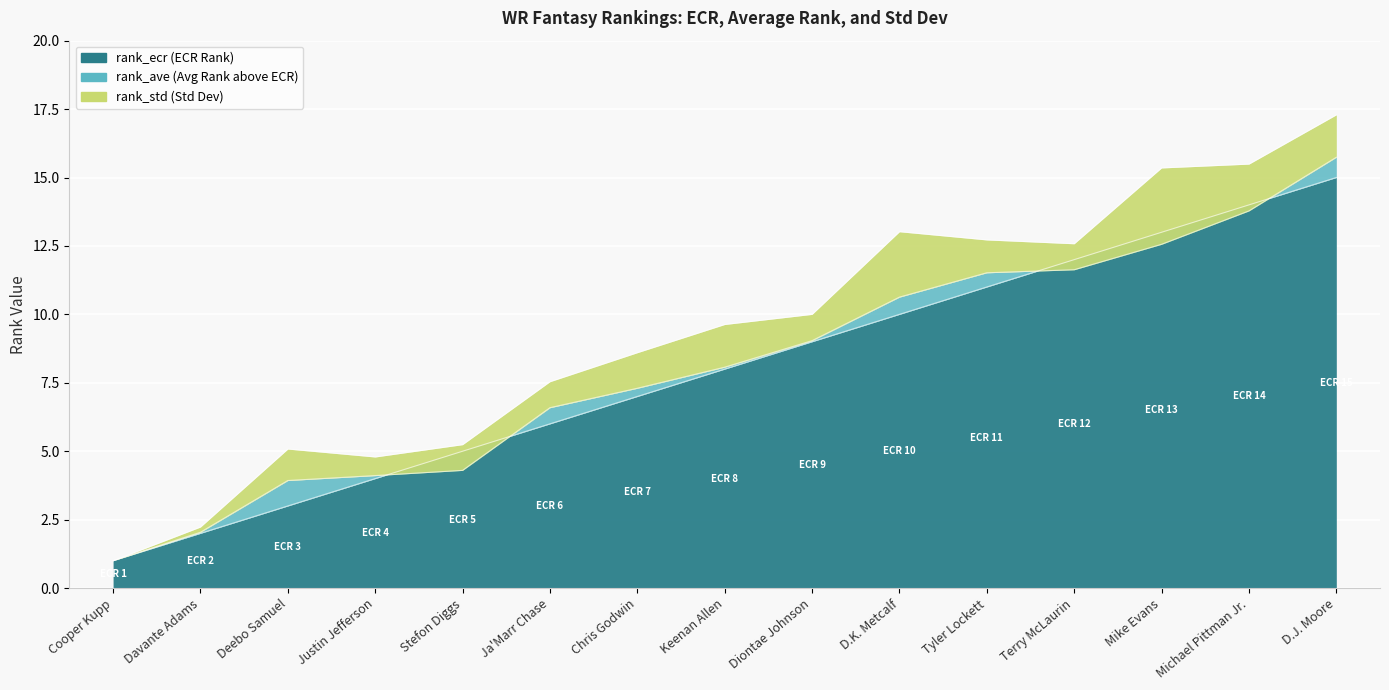

Which has a higher value, Terry McLaurin or Deebo Samuel?

Terry McLaurin